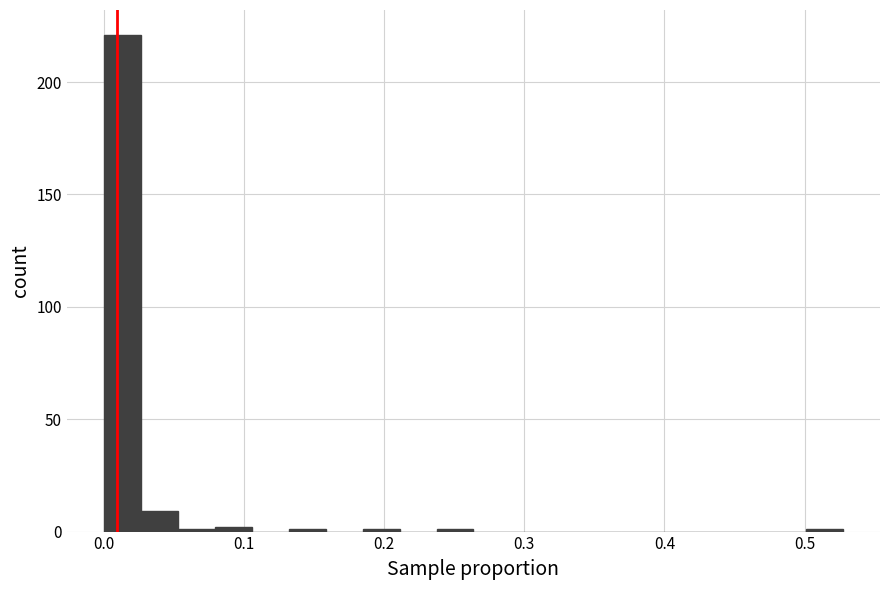

Read against the x-axis, roughly where is the centre of the tallest bar?

0.01